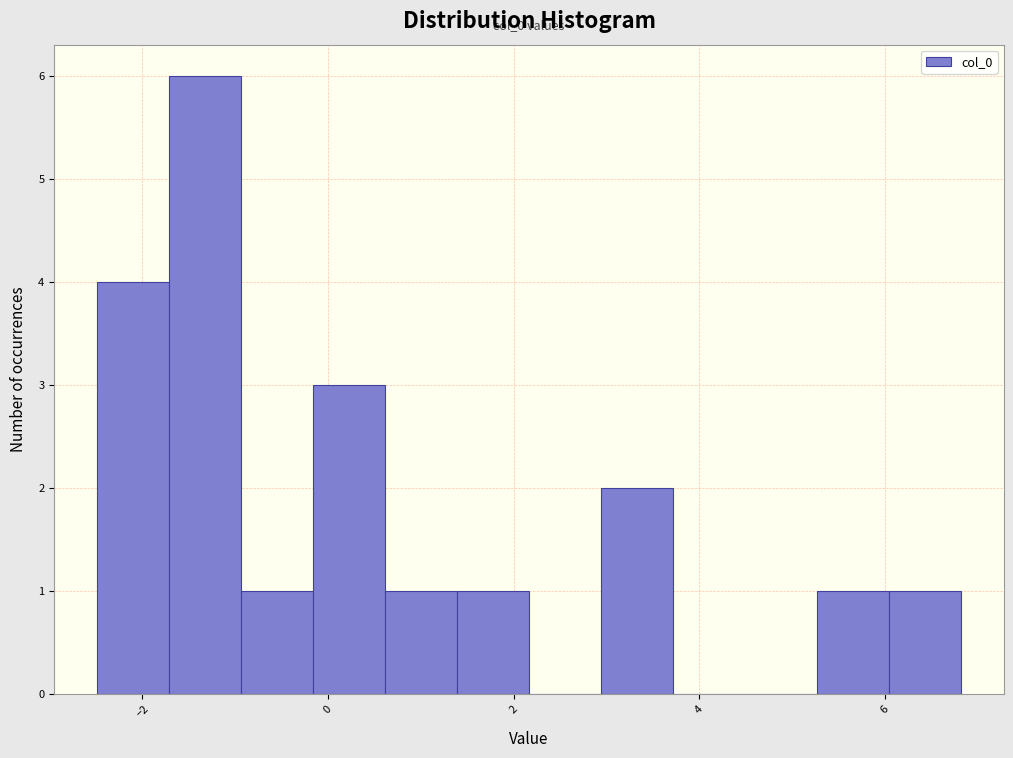

Around what value on the x-axis is the tallest bar? Give the approximate position of its centre, as read against the axis.

-1.4